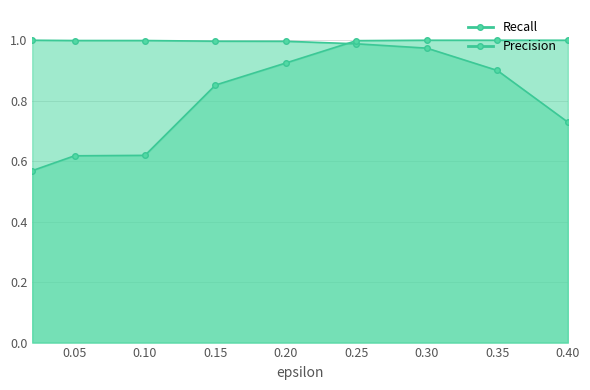

Between 0.1 and 0.2, which series saw the biggest shift?

Precision